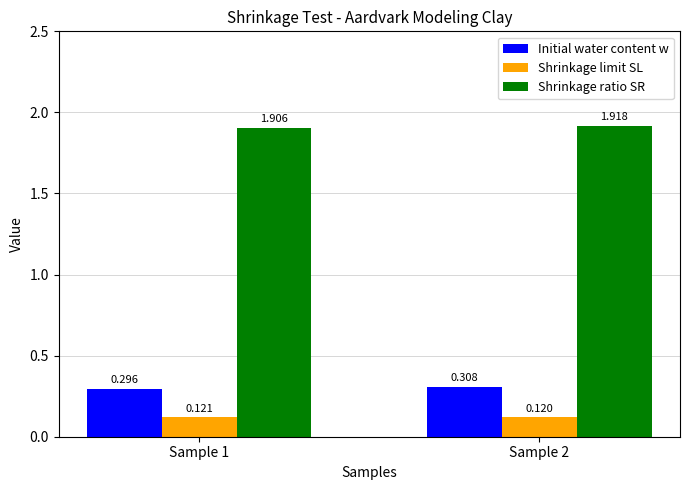

What is the difference between the highest and lowest values at Sample 1?

1.8